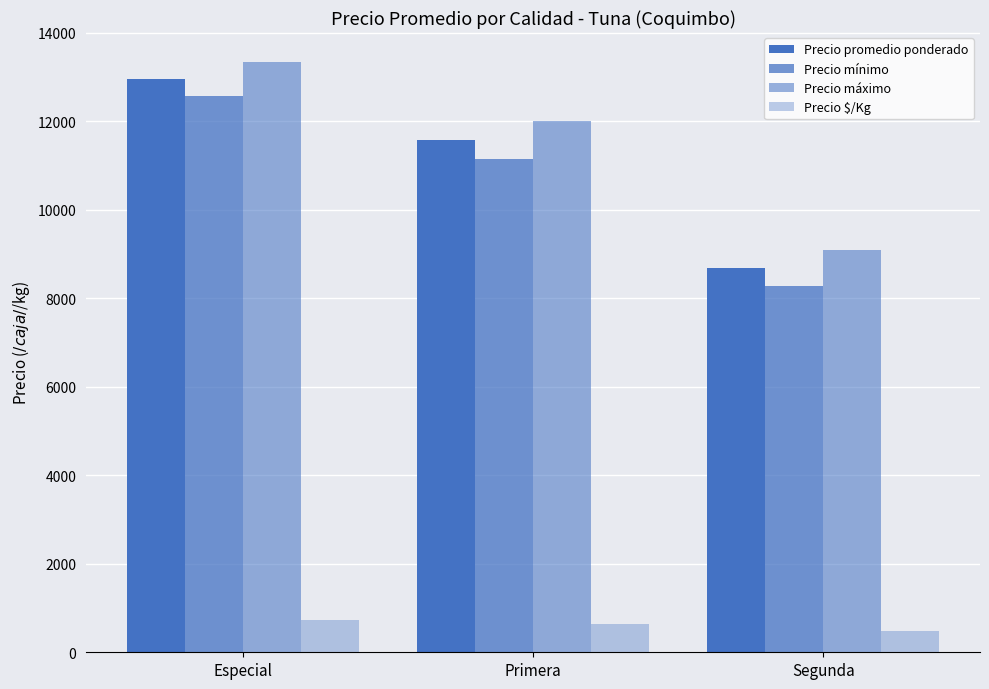

What position from the left is Especial?

1